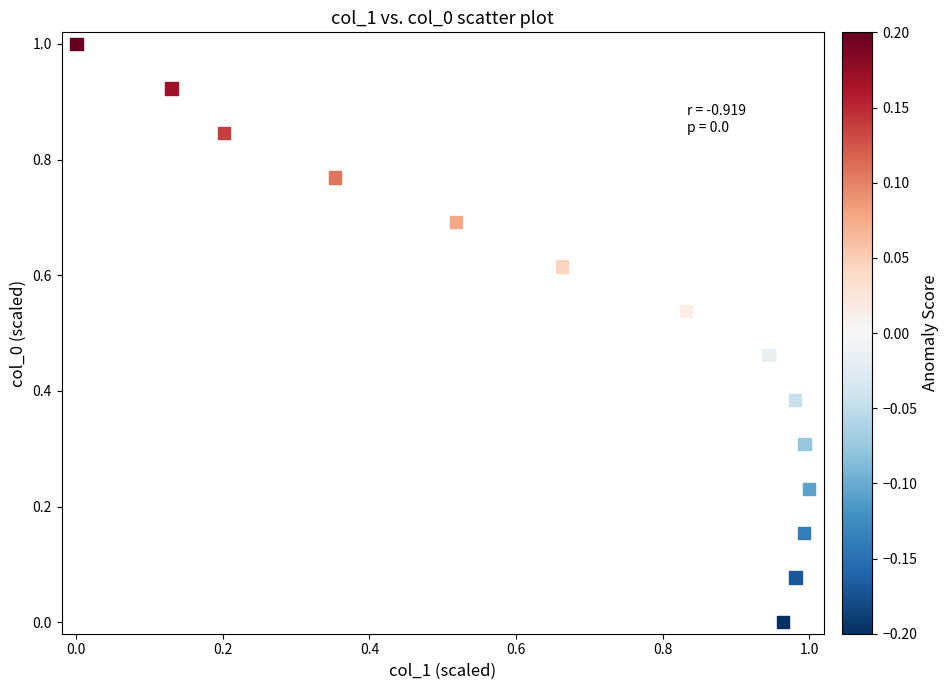

What is the range of X values (max minus min)?

1.0